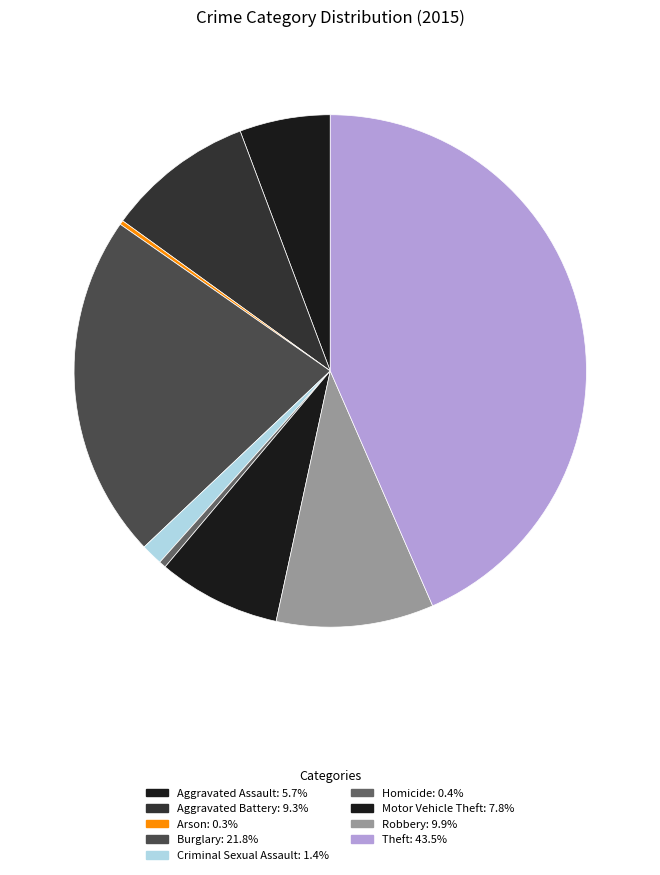

The Aggravated Battery slice represents 20% of the pie. True or false?

False